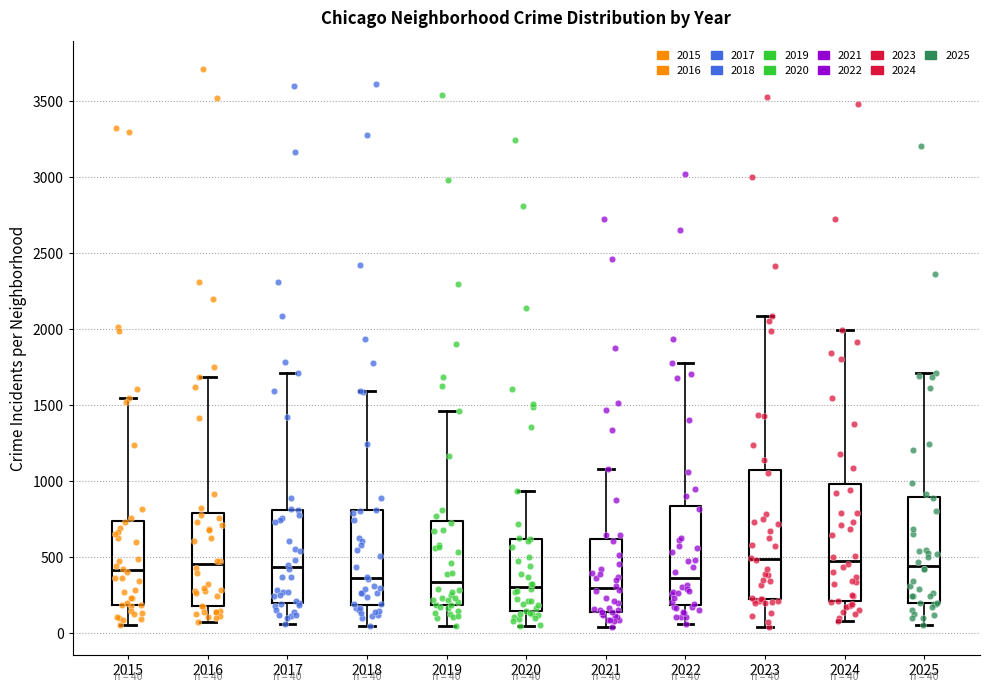

Which box is the tallest, from its lower edge to its upper edge?

2023